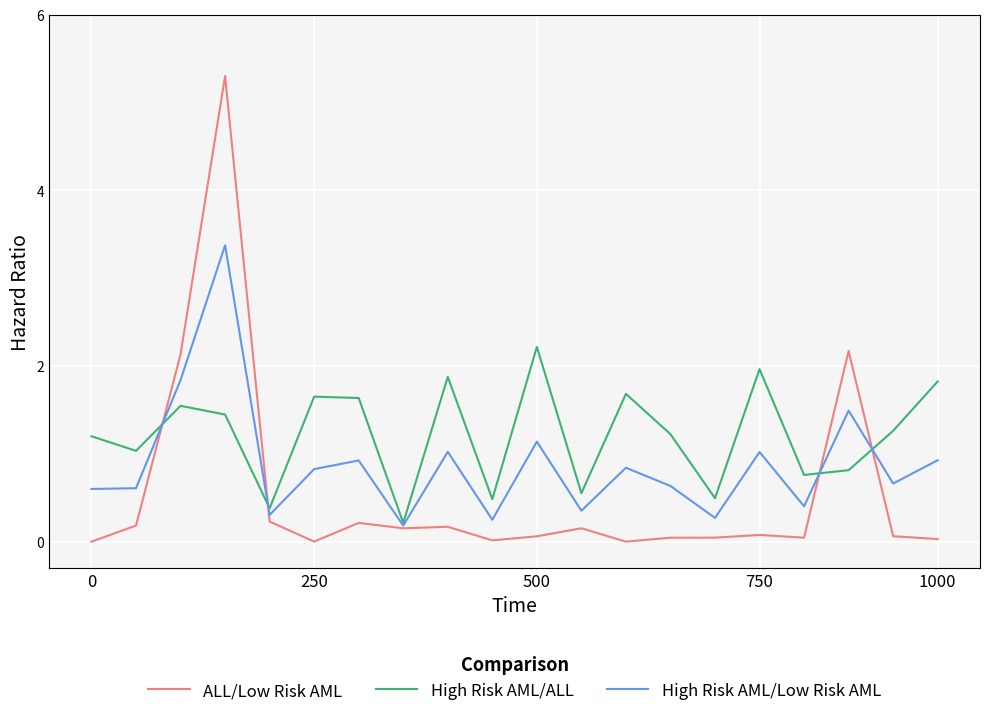

Which series has the largest range (max minus min)?

ALL/Low Risk AML